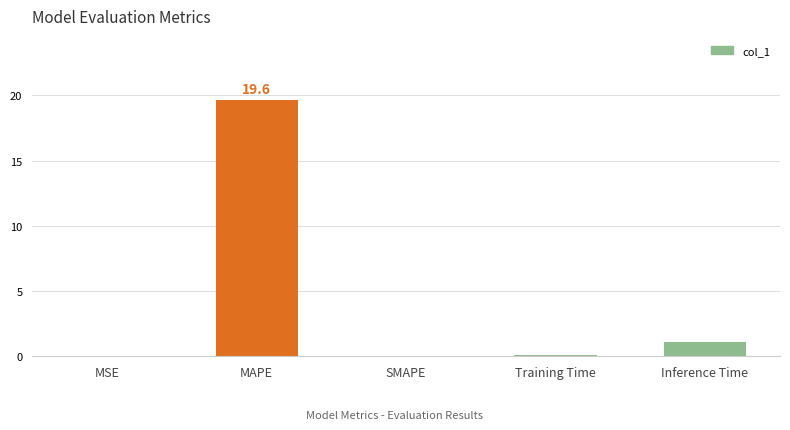

Which category has the highest value across all series?

MAPE